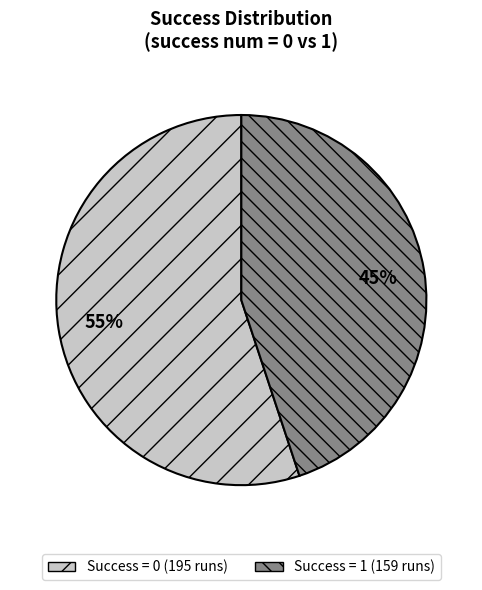

How many segments does this pie chart have?

2